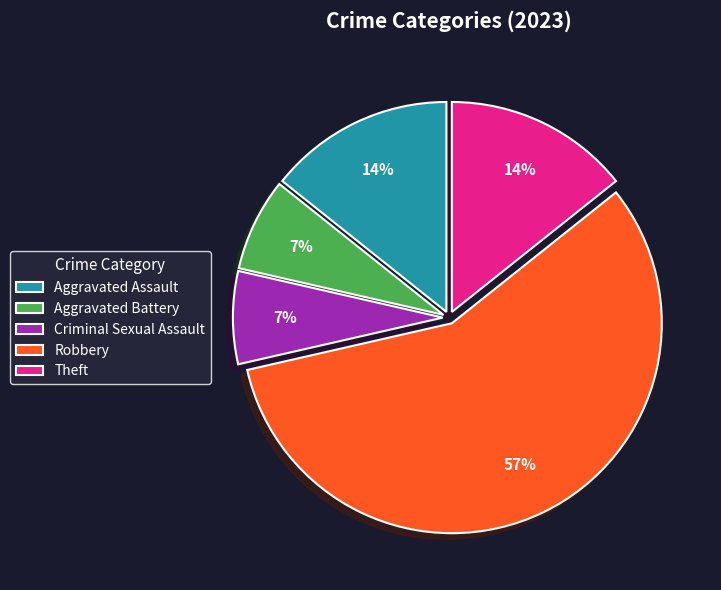

Combined, do Aggravated Assault and Criminal Sexual Assault account for over 50%?

No